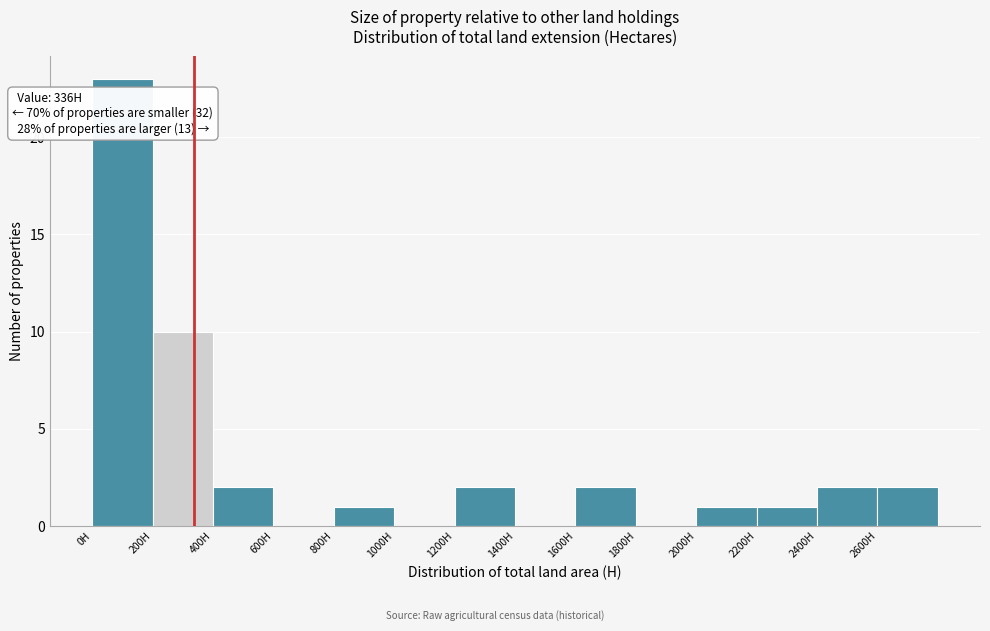

Over which range of the x-axis is the bar tallest?

0 to 200